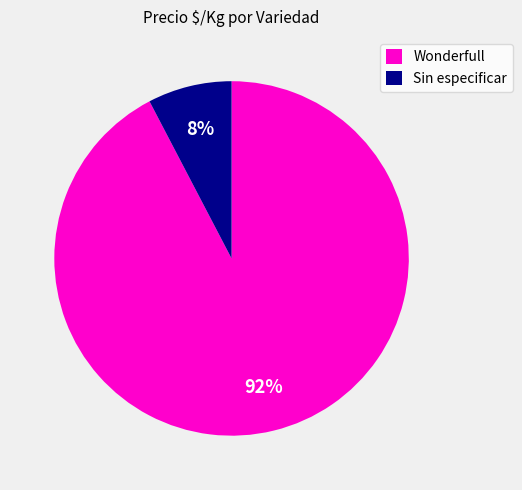

Rank the categories by value from lowest to highest.

Sin especificar, Wonderfull